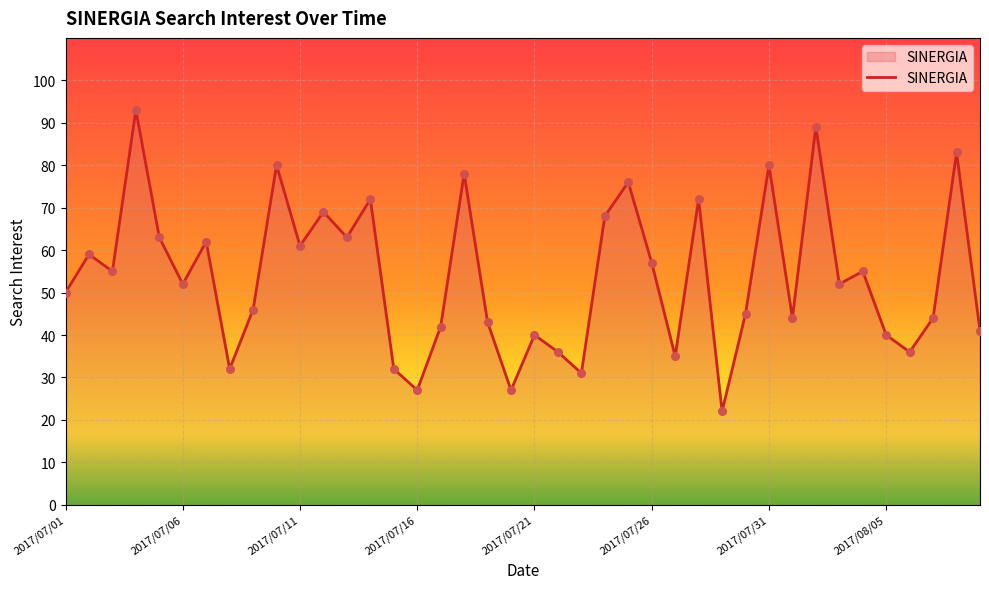

What is the difference between the maximum and minimum values?

71